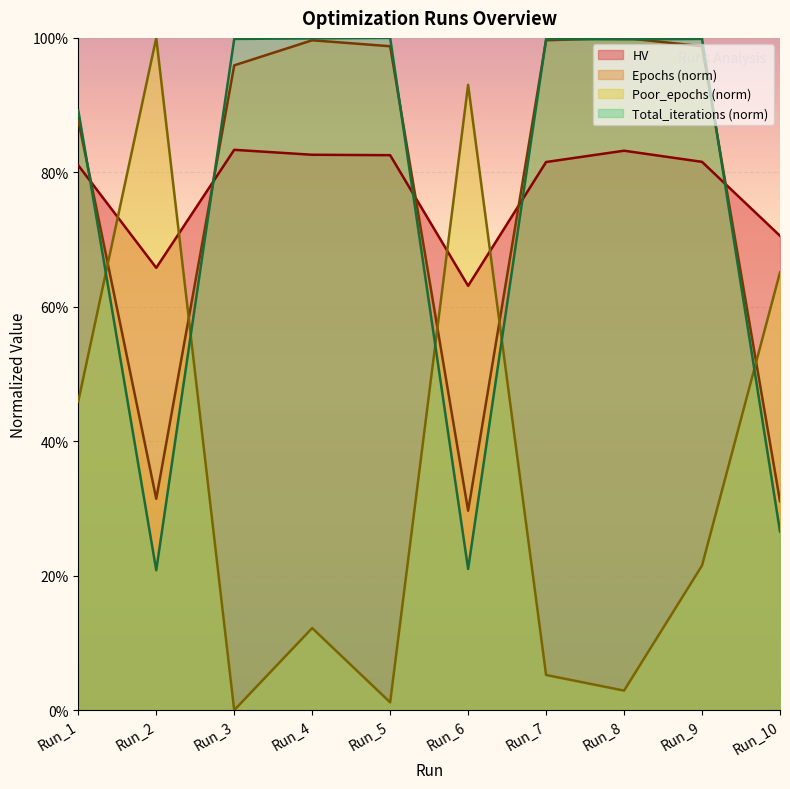

At which category is the sum across all series the highest?

Run_1